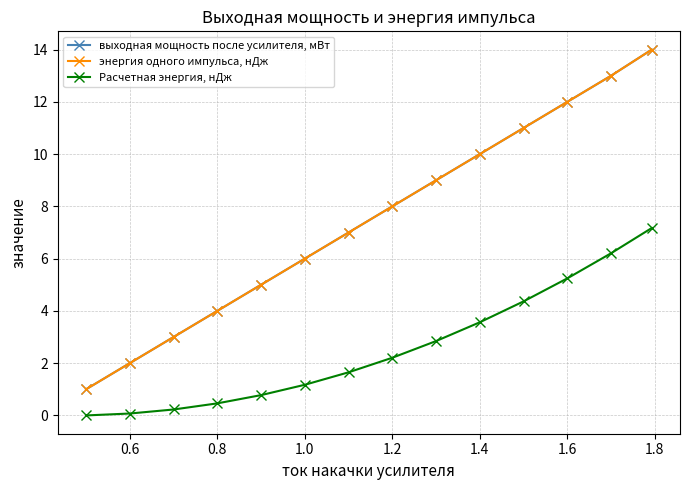

Is this an area chart (filled region under the line)?

No